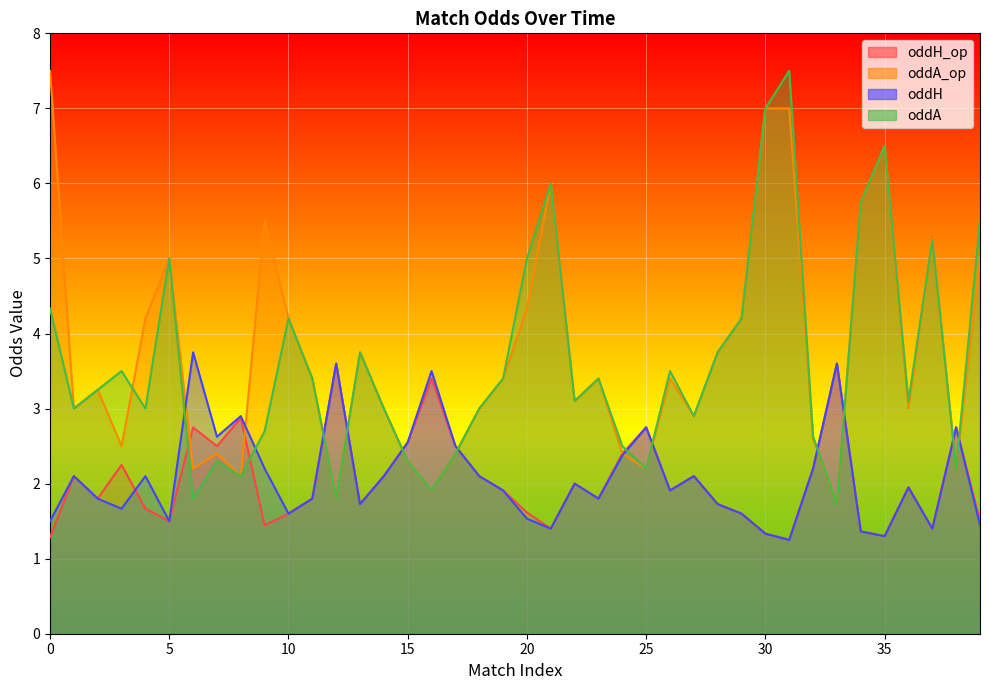

List the series in order of their peak value, highest first.

oddA_op, oddA, oddH, oddH_op